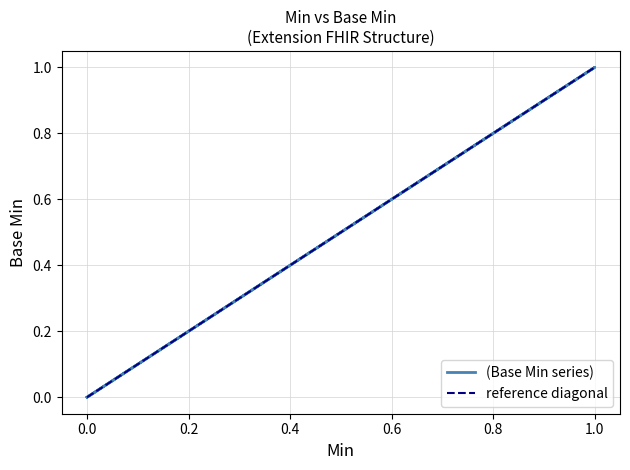

Where is the first local maximum?

1